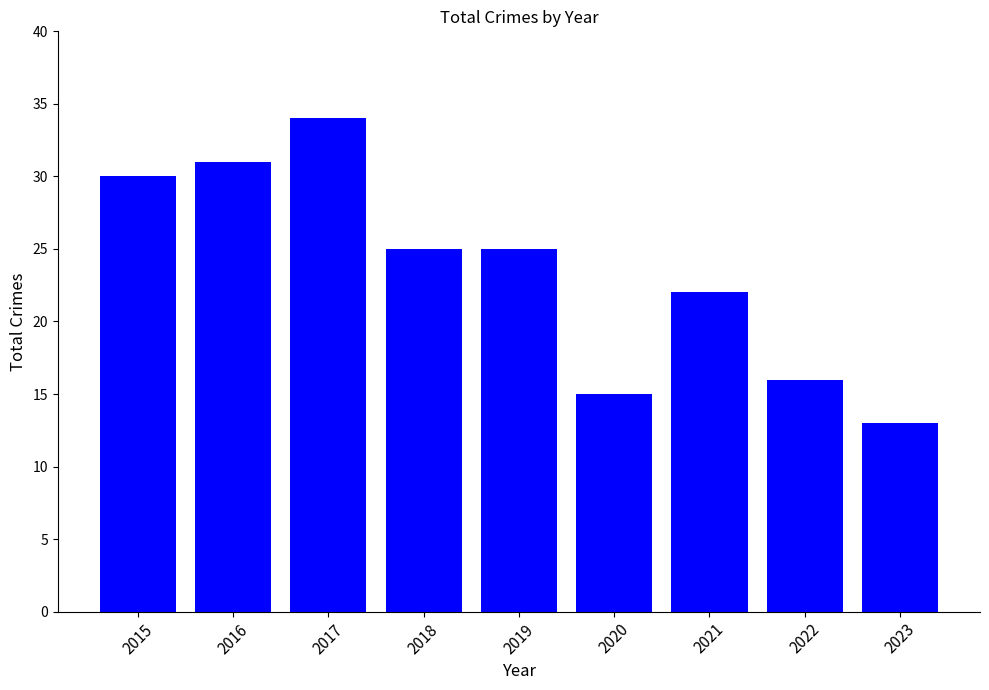

What is the average value?

23